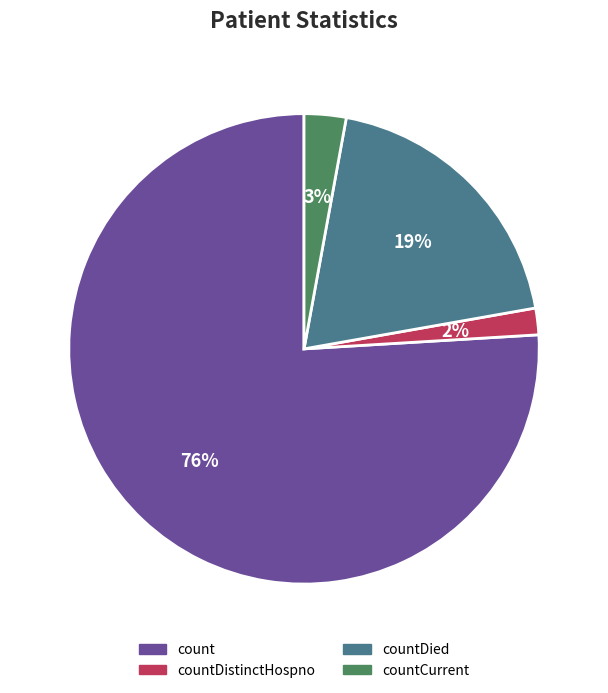

Count the number of slices in the pie.

4